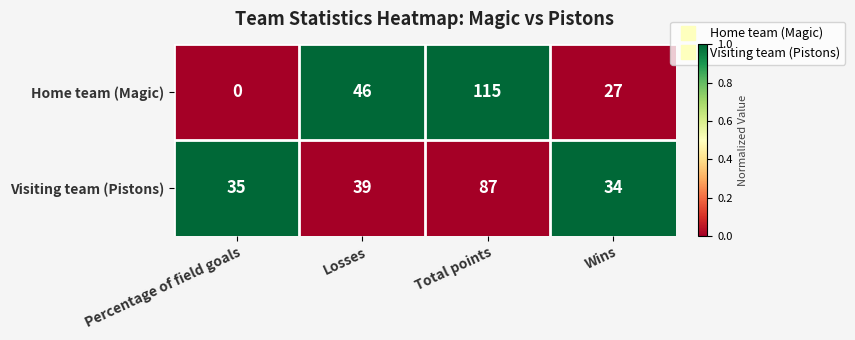

List the series in order of their peak value, lowest first.

Visiting team (Pistons), Home team (Magic)